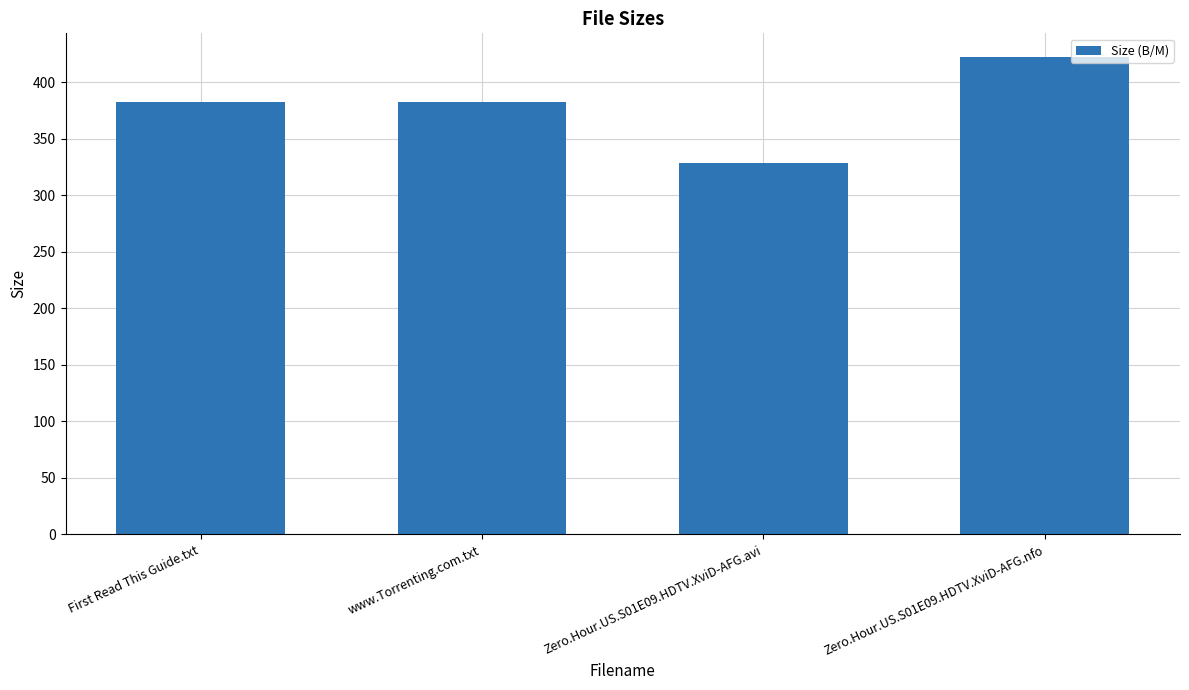

Reading left to right, transcribe all the data shown in this chart.

First Read This Guide.txt=382.0	www.Torrenting.com.txt=382.0	Zero.Hour.US.S01E09.HDTV.XviD-AFG.avi=328.4	Zero.Hour.US.S01E09.HDTV.XviD-AFG.nfo=422.0